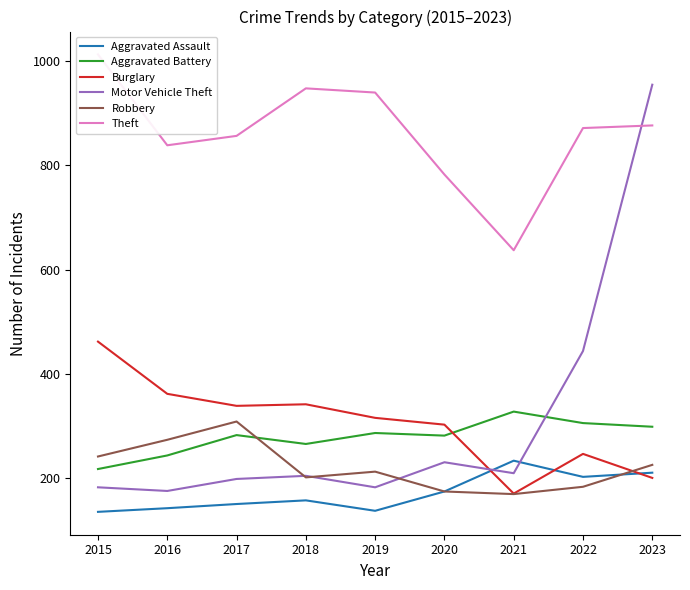

Reading left to right, what are all the values shown in this chart?

Aggravated Assault: 136	143	151	158	138	175	234	203	211
Aggravated Battery: 218	244	283	266	287	282	328	306	299
Burglary: 462	362	339	342	316	303	171	247	201
Motor Vehicle Theft: 183	176	199	205	183	231	210	444	954
Robbery: 242	274	309	202	213	175	170	184	226
Theft: 1012	838	856	947	939	782	637	871	876